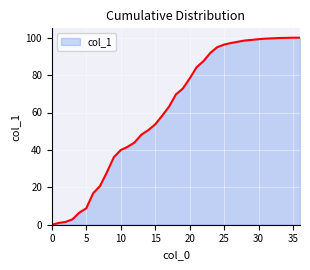

What is the difference between the maximum and minimum values?

100.0